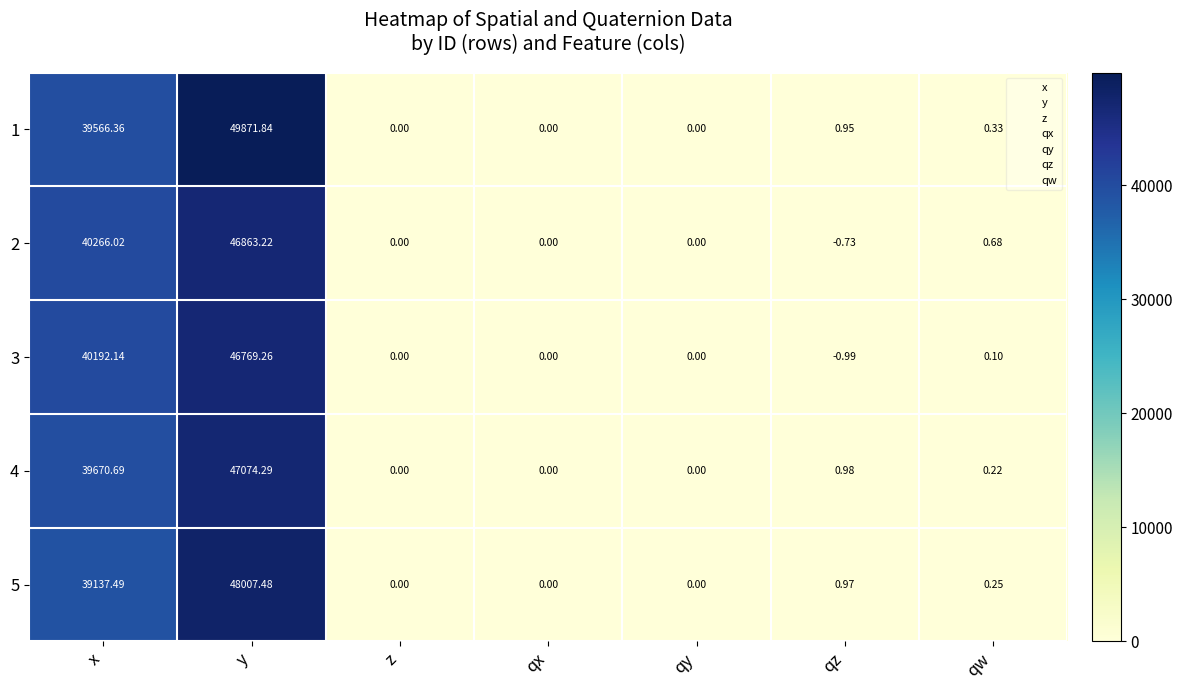

At how many categories does at least one series exceed 31604?

2